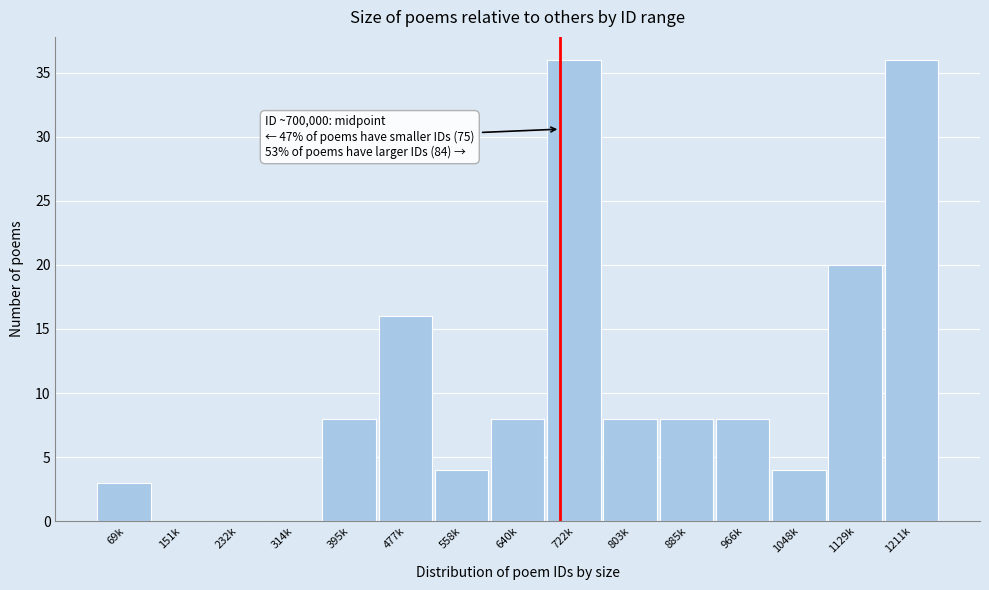

Reading left to right, extract all data points from this chart.

69k=3	151k=0	232k=0	314k=0	395k=8	477k=16	558k=4	640k=8	722k=36	803k=8	885k=8	966k=8	1048k=4	1129k=20	1211k=36